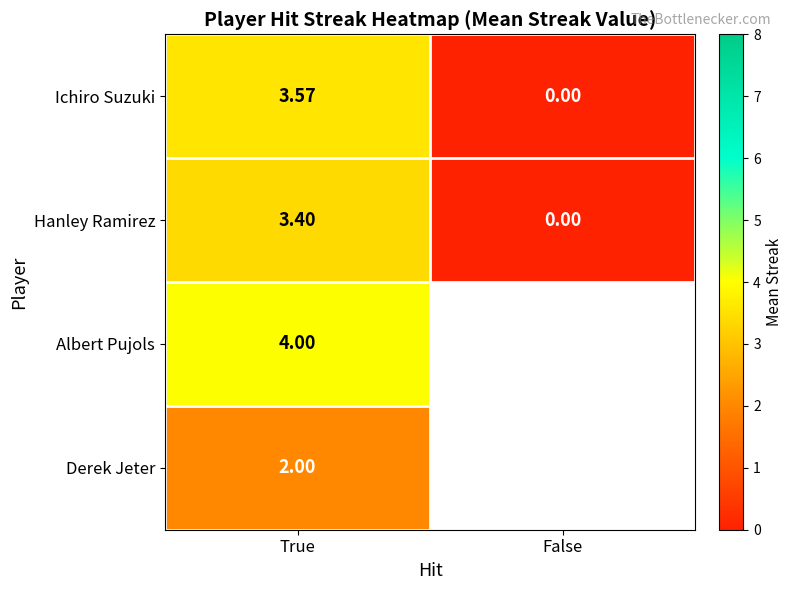

Which category has the highest value in the Ichiro Suzuki series?

True